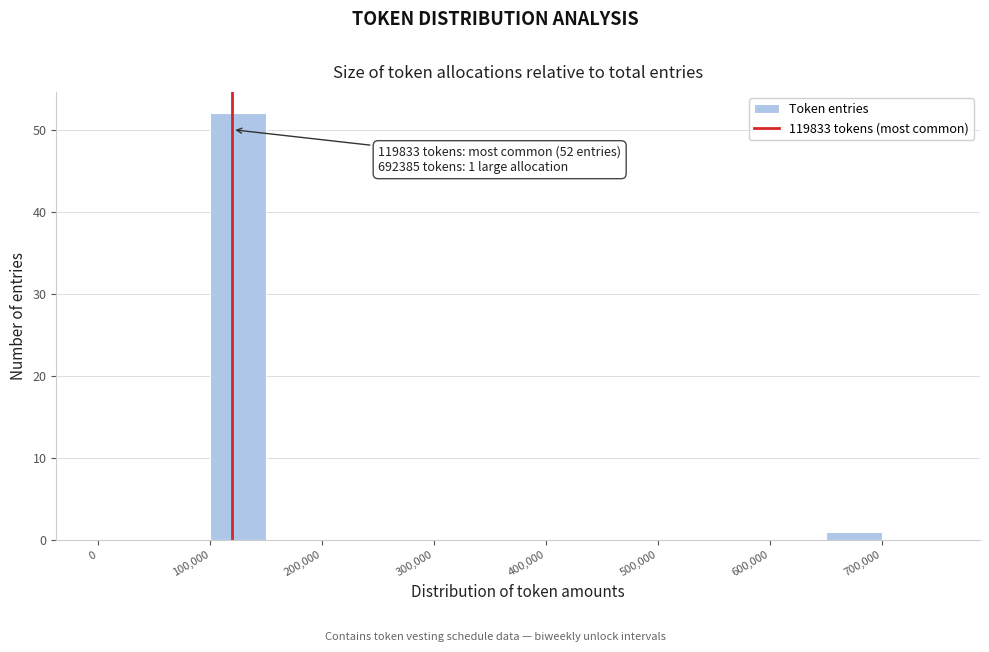

Over which range of the x-axis is the bar tallest?

100000 to 150000